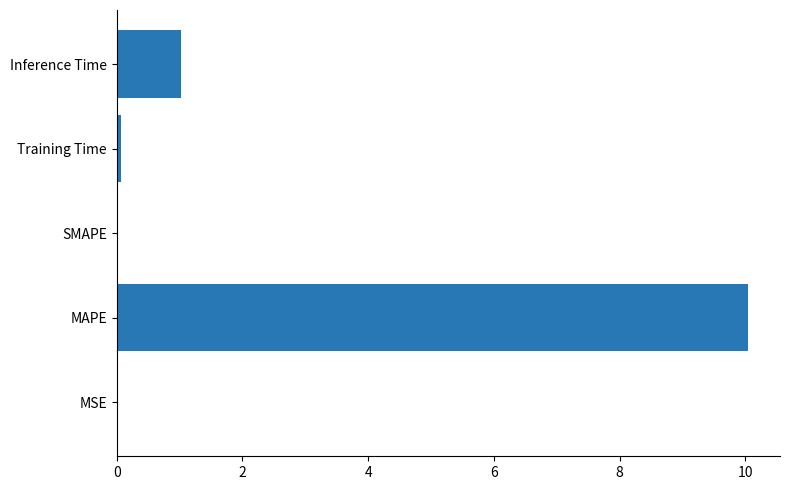

The value at MAPE is 10.1. True or false?

True